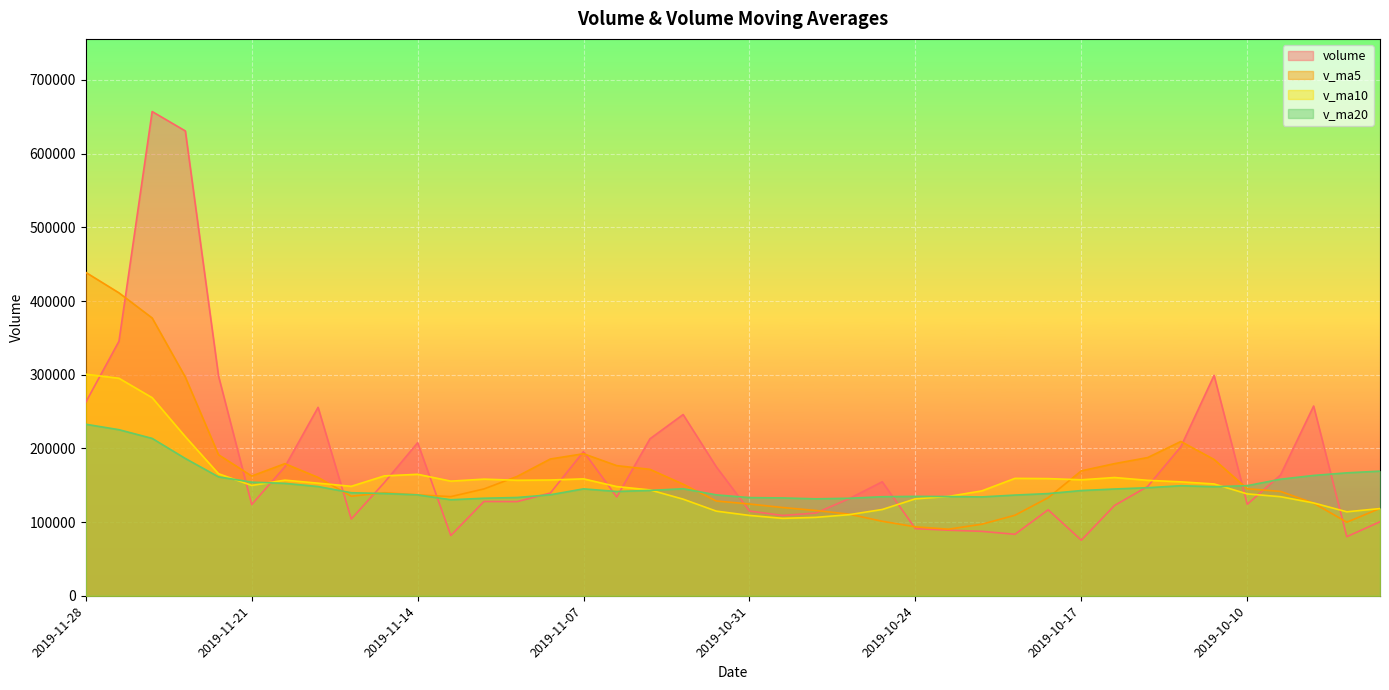

What is the label of the 21st point from the left?

2019-10-31